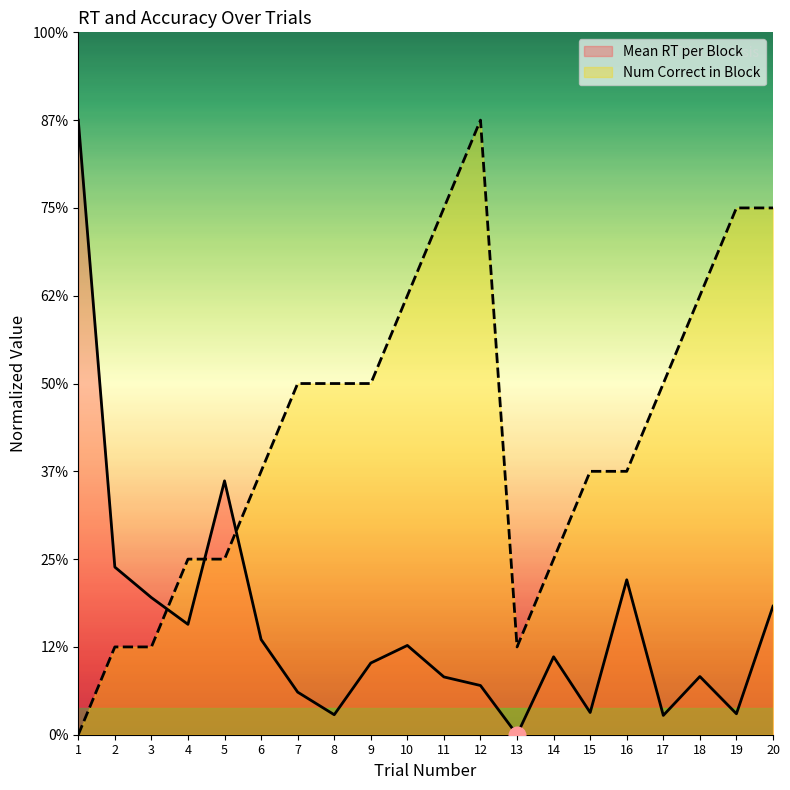

How many data points in Mean RT per Block are above 0?

19